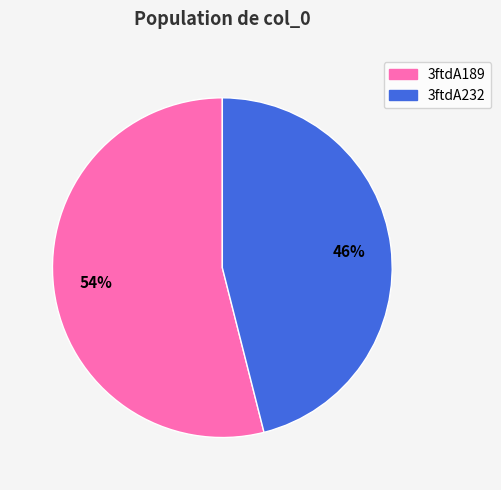

What is the ratio of the value at 3ftdA232 to the value at 3ftdA189?

0.9